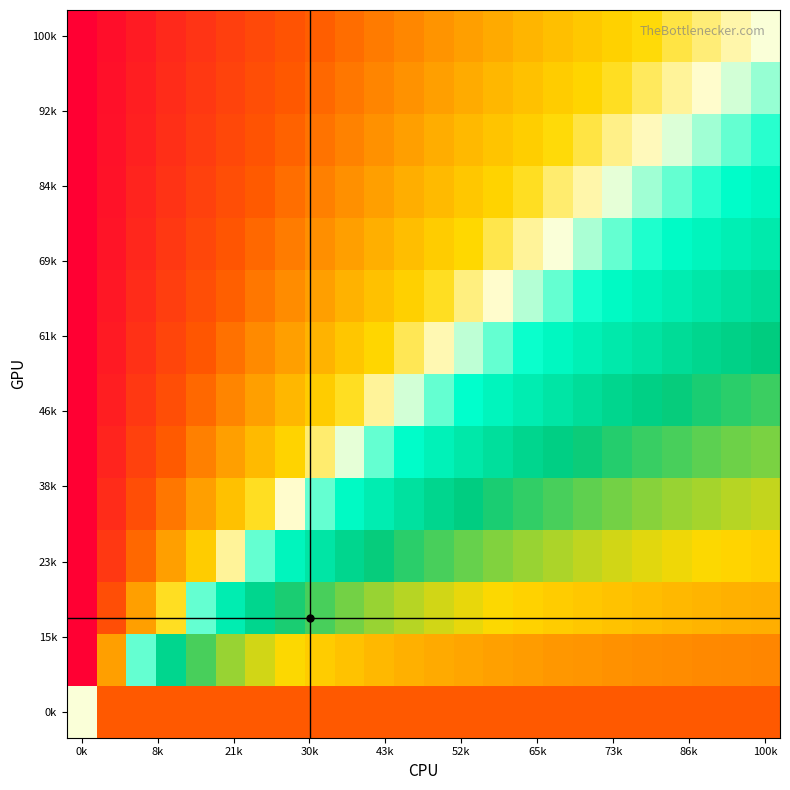

At how many categories does at least one series exceed 0?

23